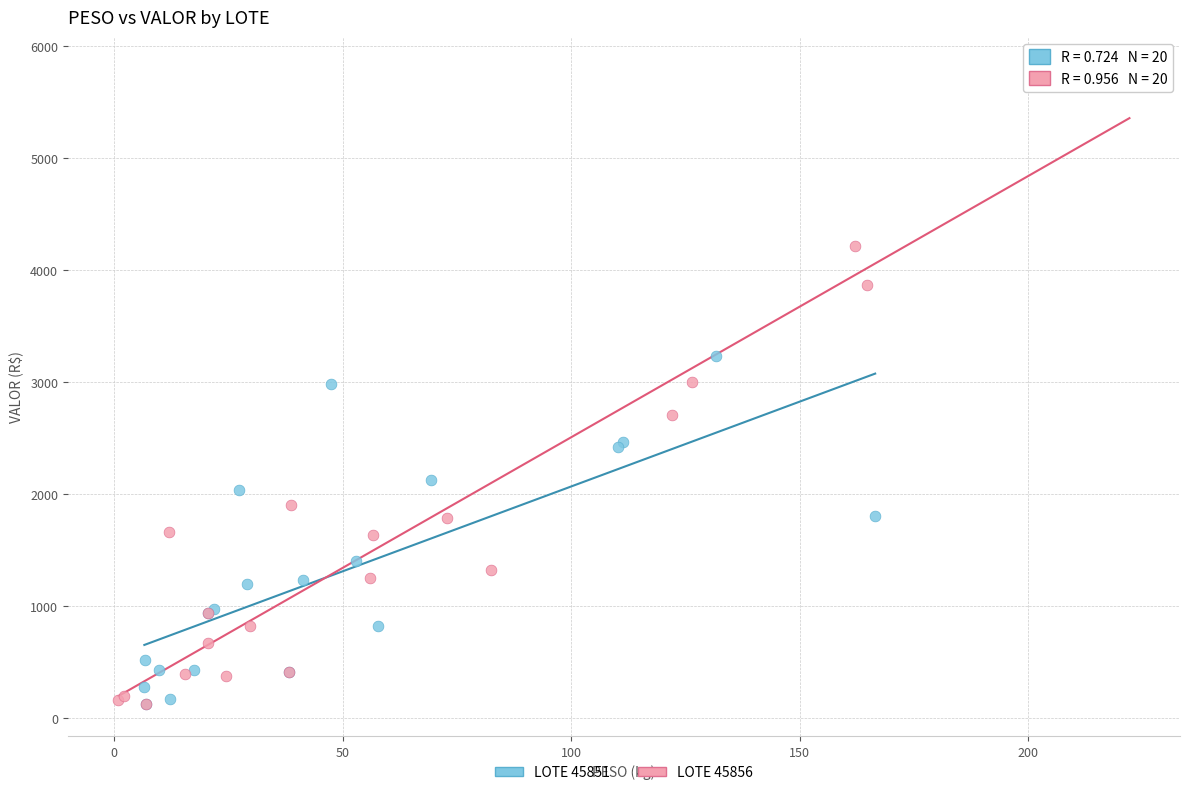

Which series reaches the maximum Y coordinate?

LOTE 45856